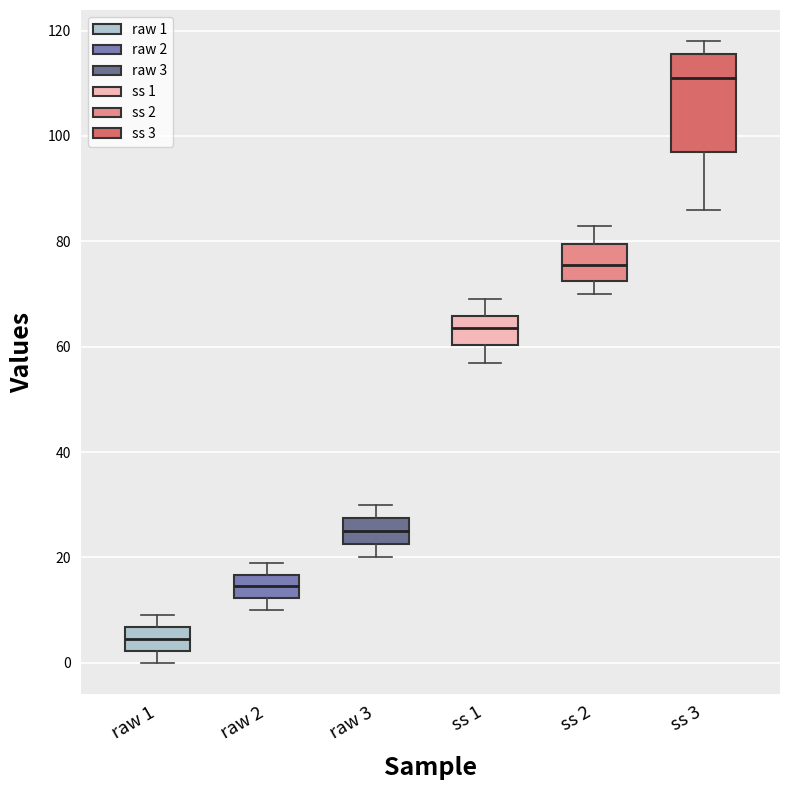

Which box's median line is the lowest?

raw 1